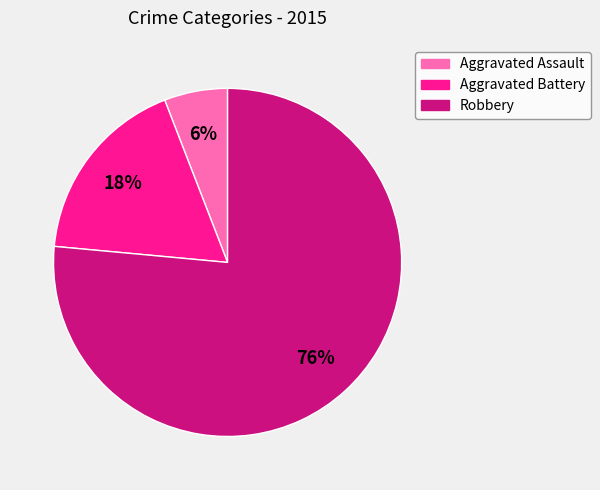

How many slices are in this pie chart?

3